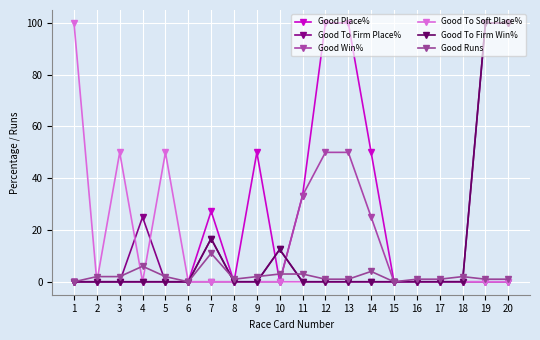

At how many categories does at least one series exceed 78?

5